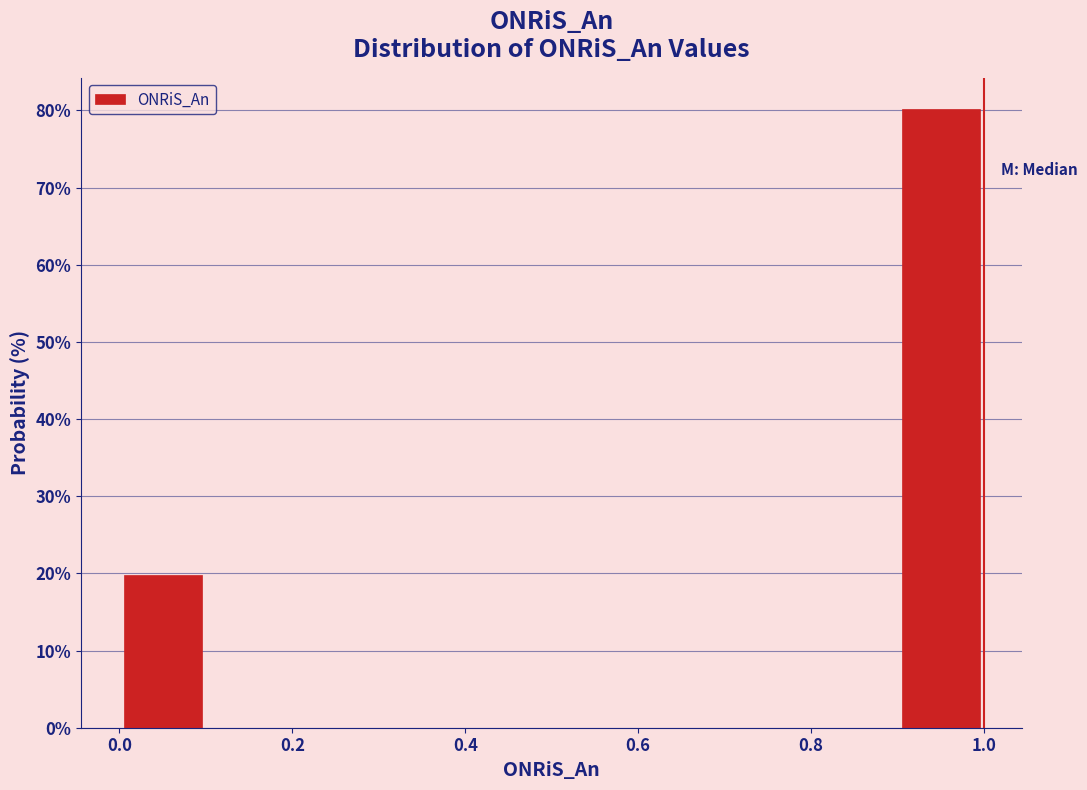

What is the height of the bar covering 0.0 to 0.1 on the x-axis? The values are not printed on the chart, so give them approximately, as read against the axis.

20